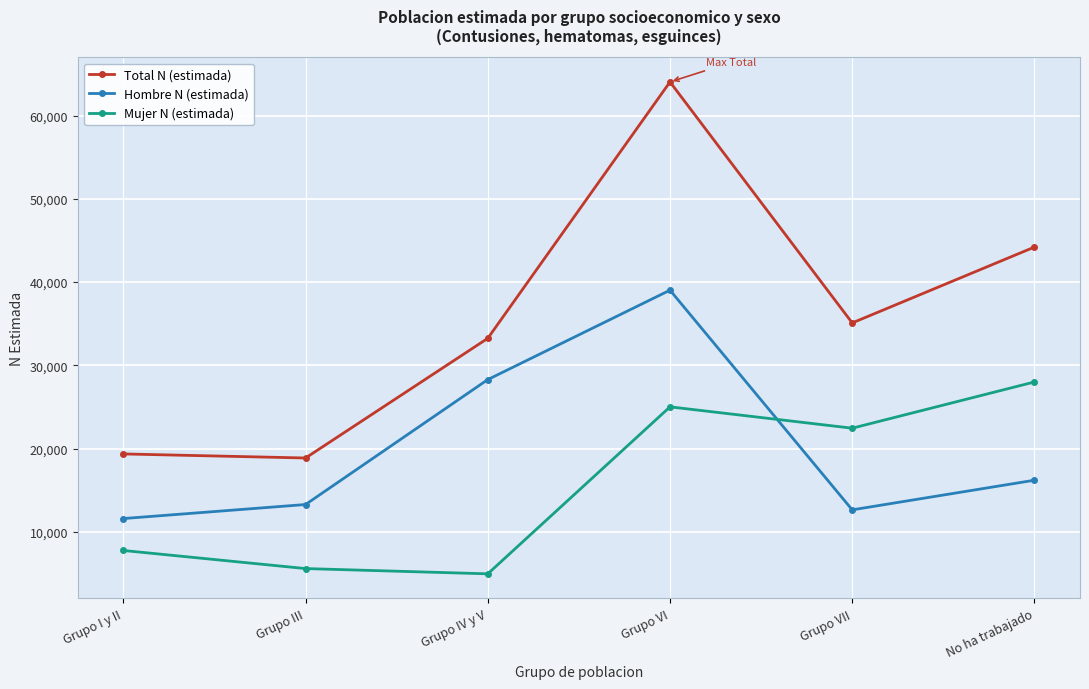

Where is the first local minimum for Mujer N (estimada)?

Grupo IV y V